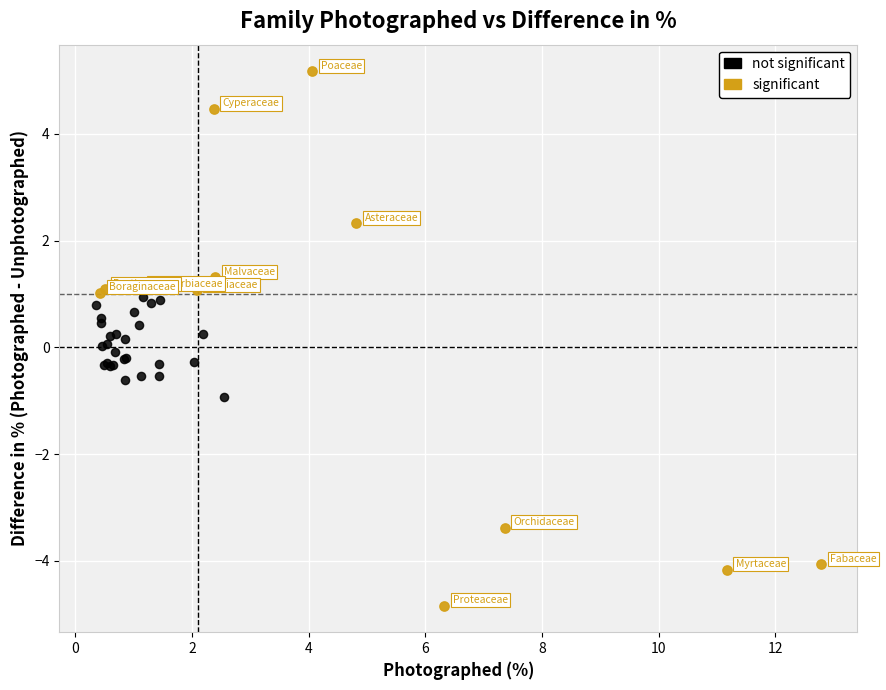

Which series reaches the minimum Y coordinate?

significant